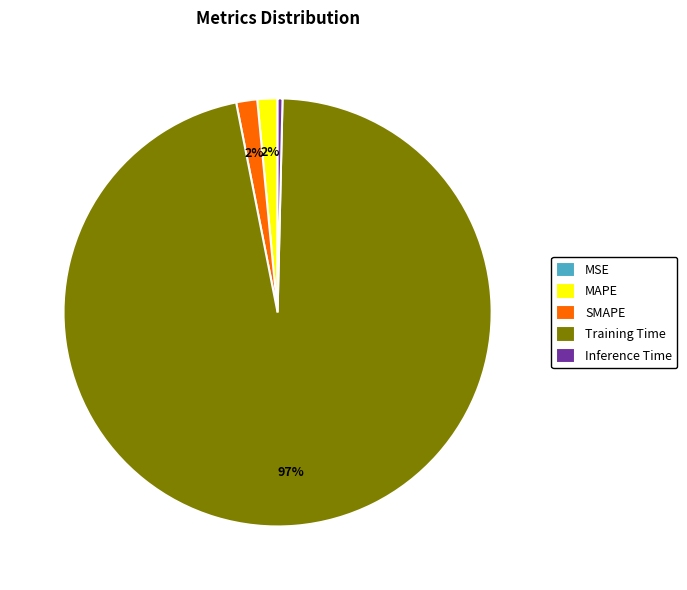

Does any single category account for the majority?

Yes